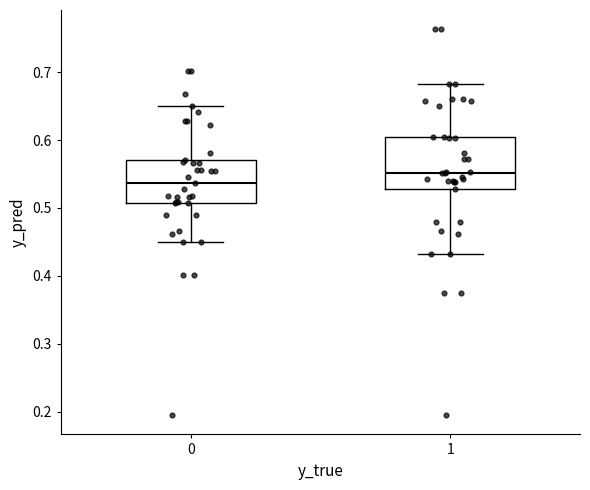

Reading left to right, transcribe this box plot: for each box, give where its median line is, the range the box spans, and where its two whiskers end, as read against the y-axis. The values are not printed on the chart, so give them approximately, as read against the axis.

0: median 0.54, box 0.51 to 0.57, whiskers 0.45 to 0.65
1: median 0.55, box 0.53 to 0.60, whiskers 0.43 to 0.68